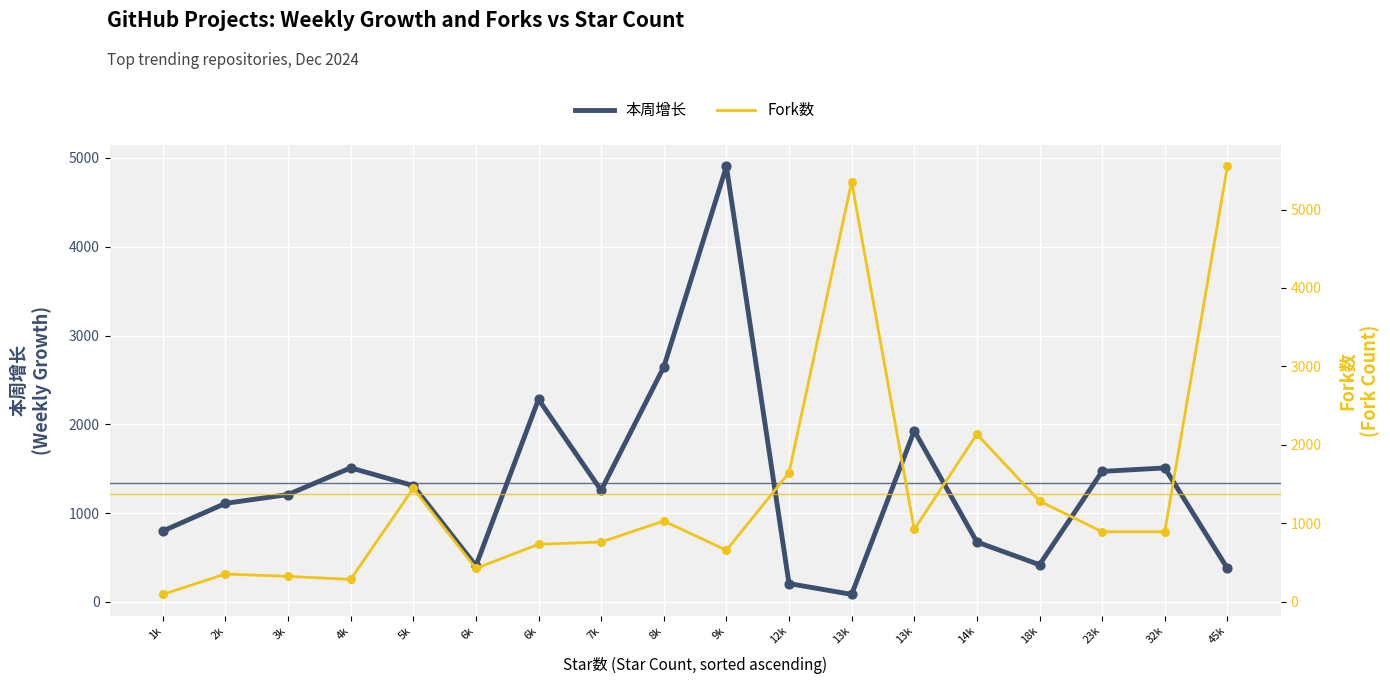

What are all the series names shown in the legend?

本周增长, Fork数